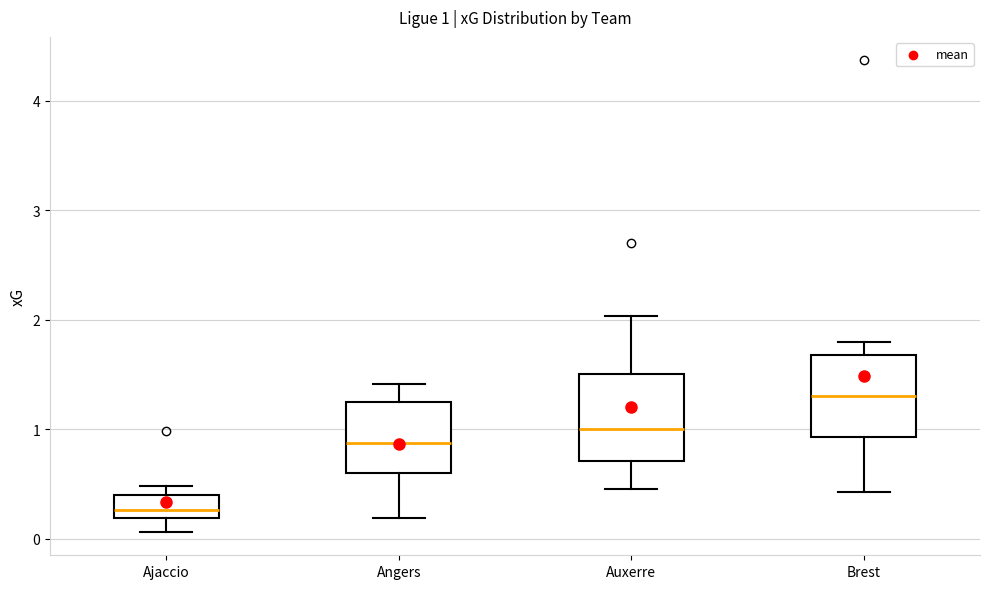

Which box has the lowest median line?

Ajaccio